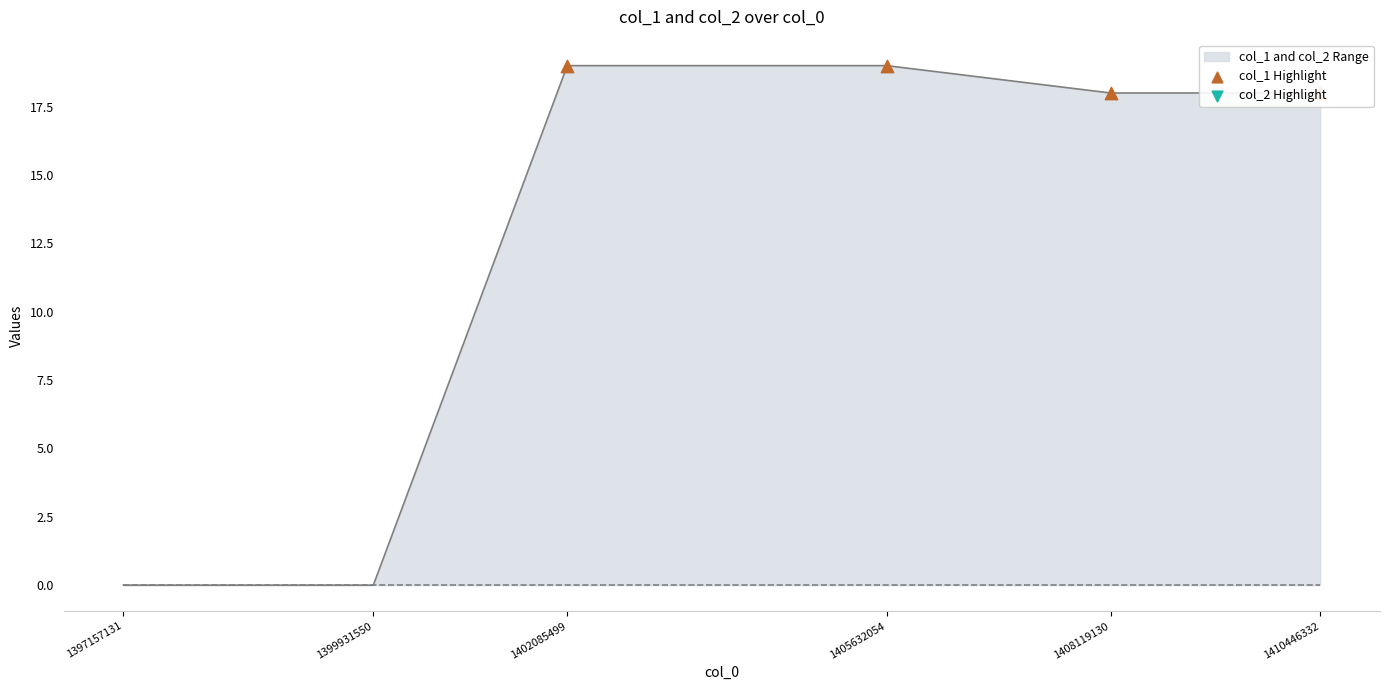

At which category is the sum across all series the highest?

1402085499